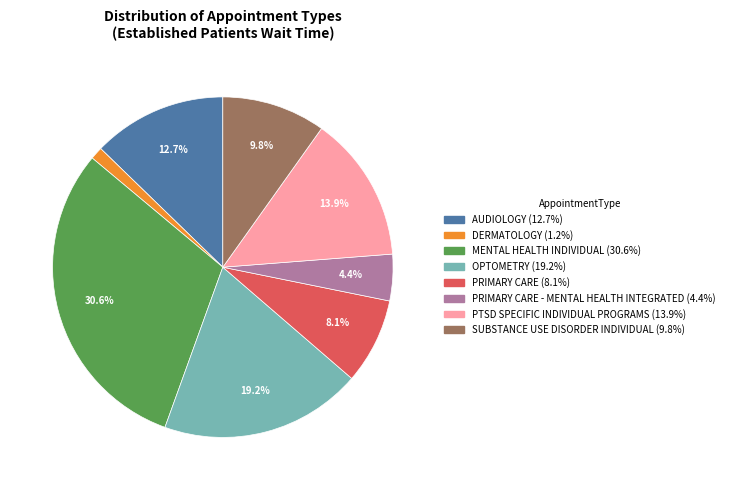

Is there any slice that represents more than half of the pie?

No